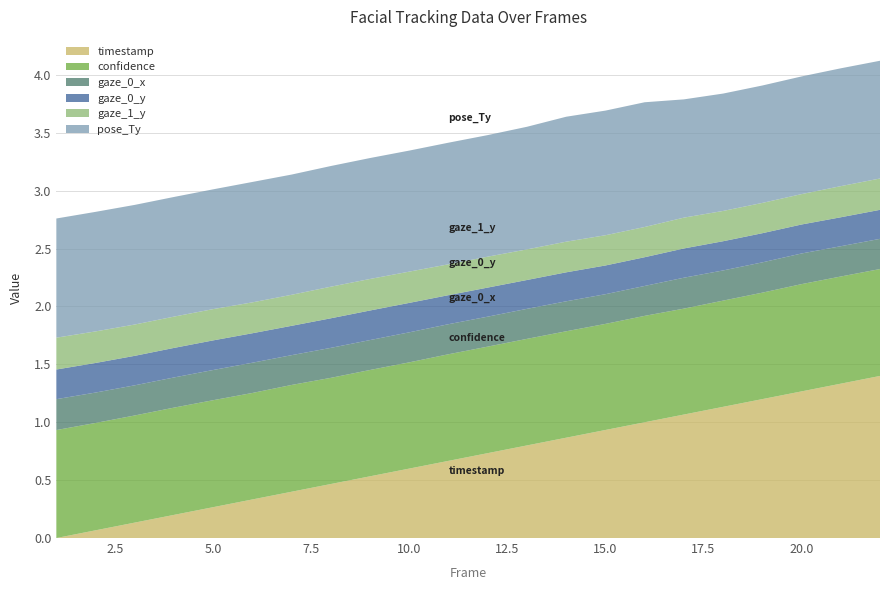

True or false: timestamp has a value of 1.2 at 15.0.

False